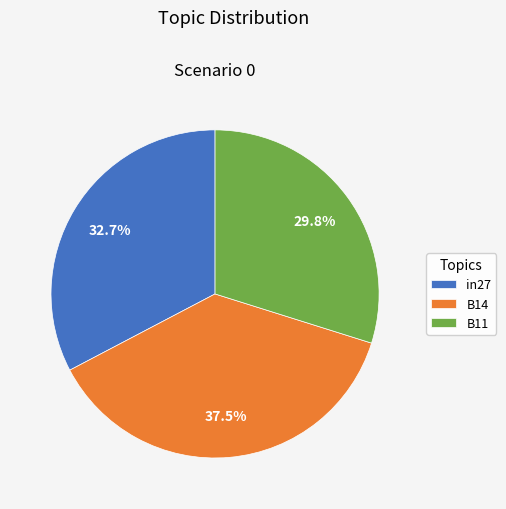

Rank the categories by value from highest to lowest.

B14, in27, B11